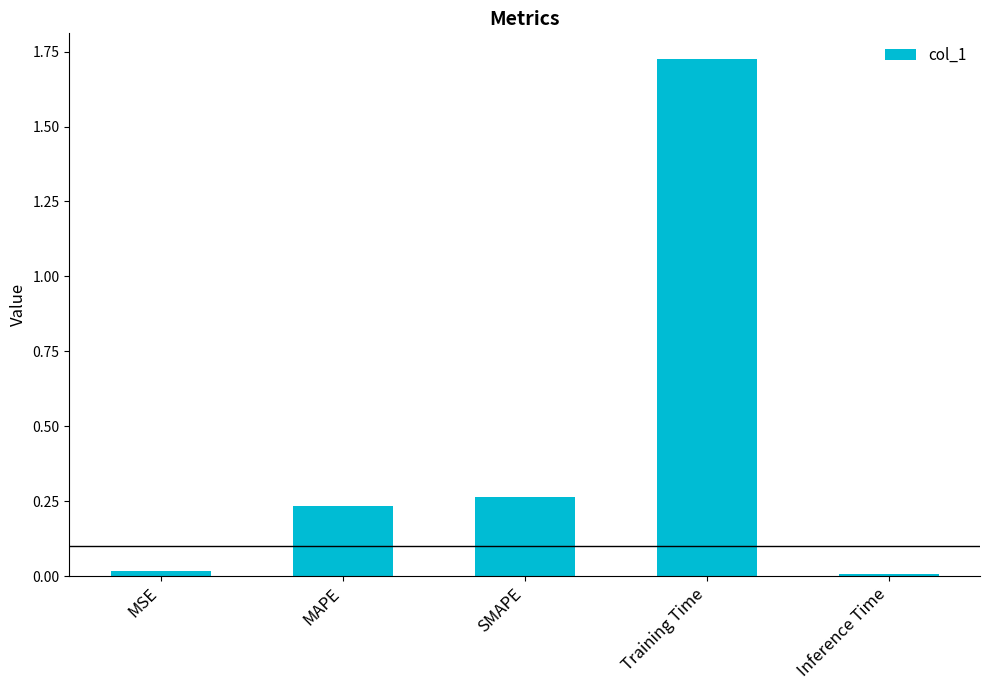

What is the sum of the values at SMAPE and MAPE?

0.5